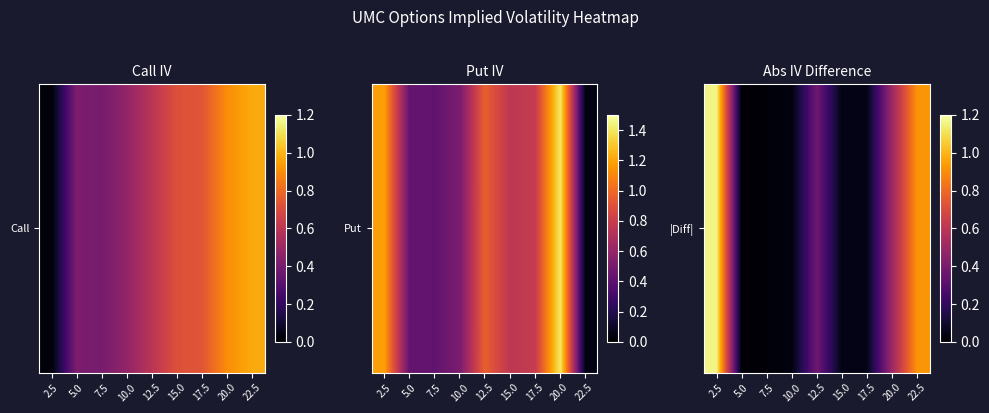

The chart shows a value of 1.2 at 2.5. True or false?

True